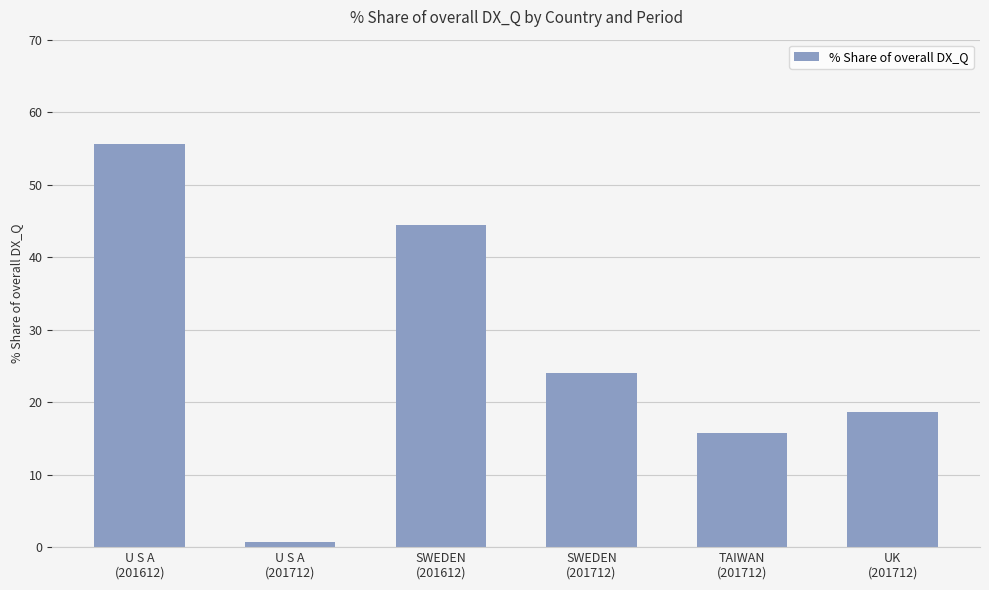

Reading left to right, extract all data points from this chart.

U S A
(201612)=55.6	U S A
(201712)=0.7	SWEDEN
(201612)=44.4	SWEDEN
(201712)=24.1	TAIWAN
(201712)=15.7	UK
(201712)=18.6